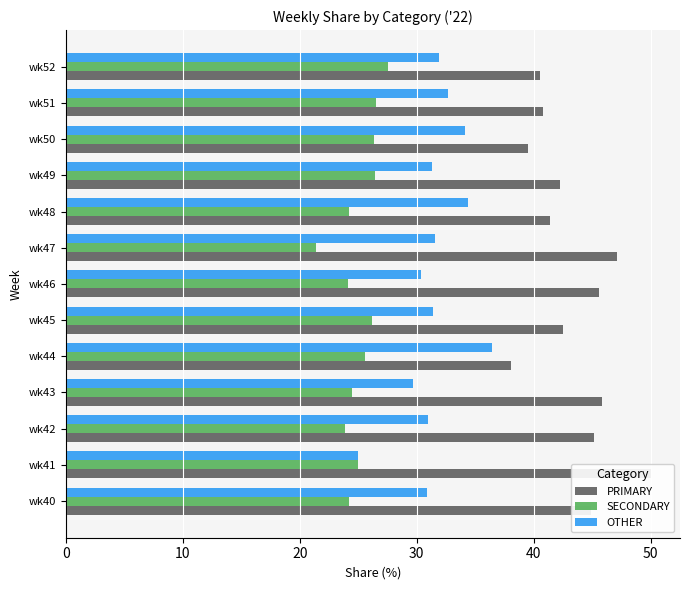

Between 50 and 40, which is larger?

50